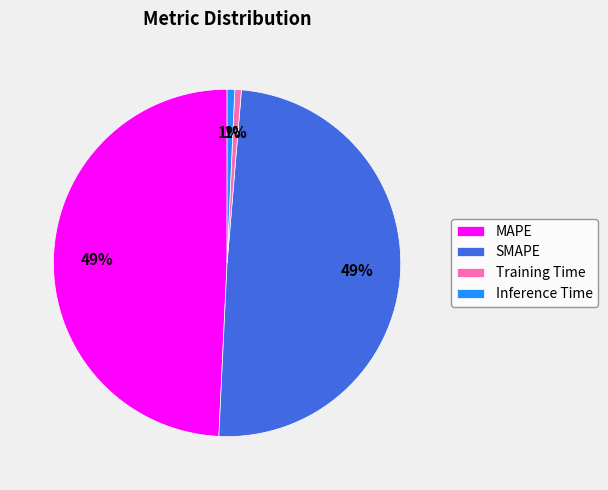

Between Inference Time and MAPE, which is larger?

MAPE